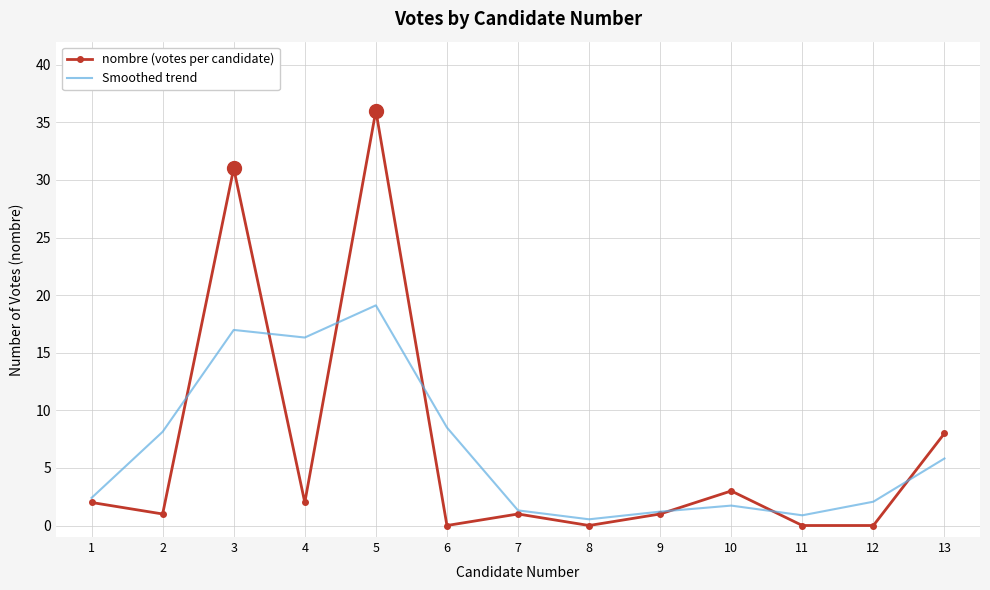

In Smoothed trend, how many points are higher than both neighbors (excluding endpoints)?

3